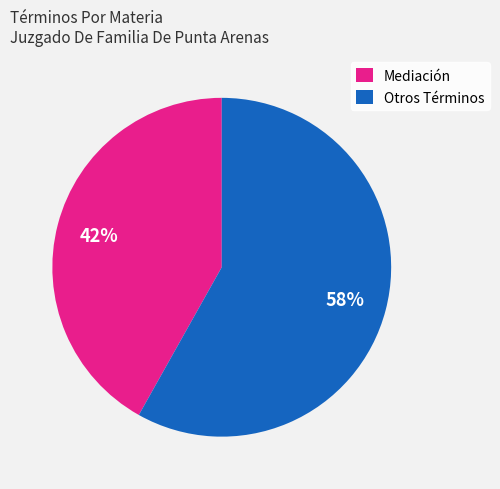

To the nearest percent, what percentage of the pie is Mediación?

42%